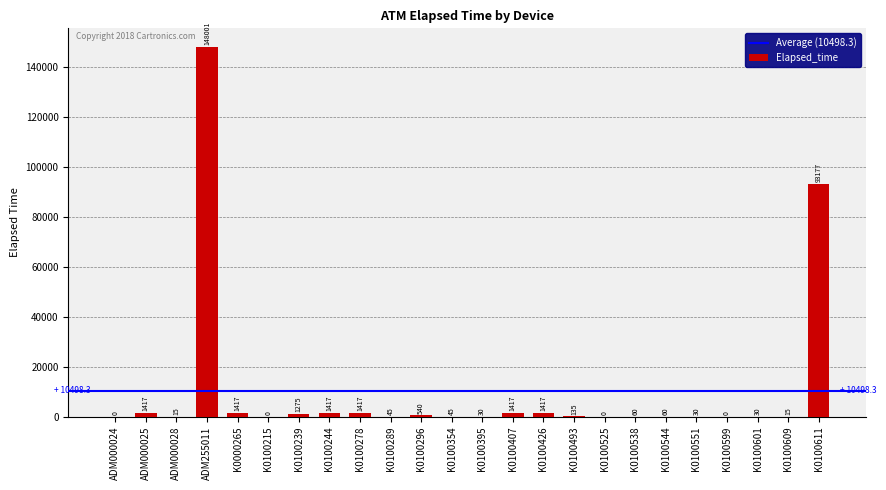

Are the bars horizontal?

No